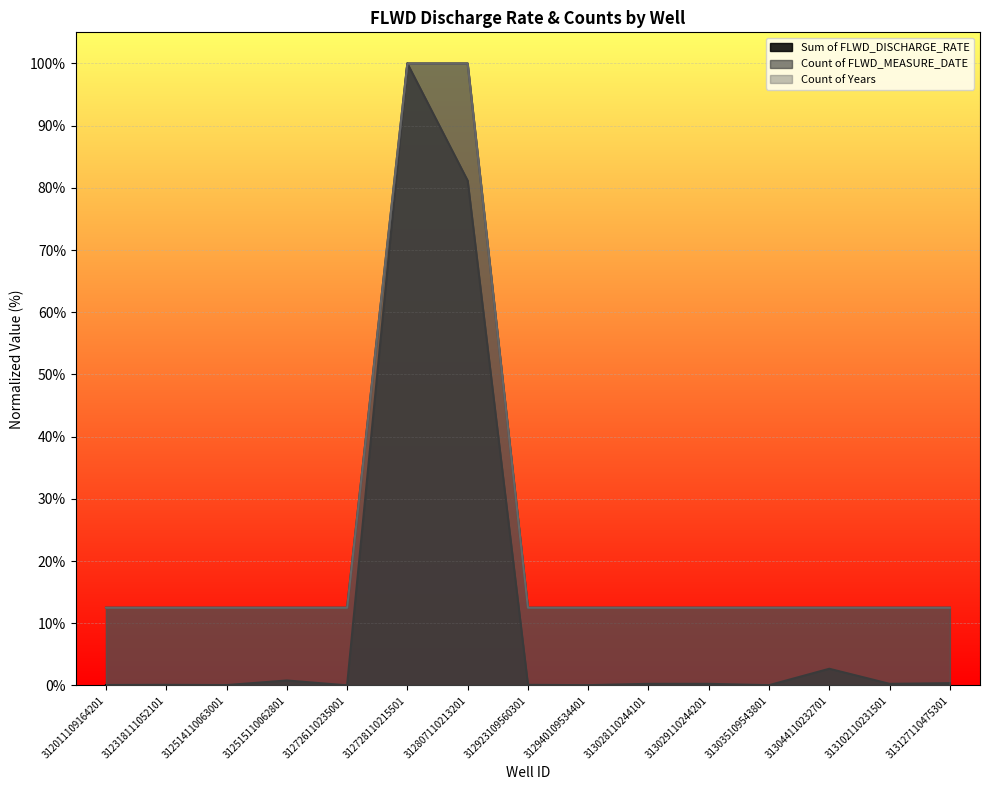

Reading left to right, transcribe all the data shown in this chart.

Sum of FLWD_DISCHARGE_RATE: 312011109164201=0.1	312318111052101=0.1	312514110063001=0.1	312515110062801=0.8	312726110235001=0.0	312728110215501=100.0	312807110213201=81.2	312923109560301=0.1	312940109534401=0.1	313028110244101=0.3	313029110244201=0.3	313035109543801=0.1	313044110232701=2.7	313102110231501=0.3	313127110475301=0.4
Count of FLWD_MEASURE_DATE: 312011109164201=12.5	312318111052101=12.5	312514110063001=12.5	312515110062801=12.5	312726110235001=12.5	312728110215501=100.0	312807110213201=100.0	312923109560301=12.5	312940109534401=12.5	313028110244101=12.5	313029110244201=12.5	313035109543801=12.5	313044110232701=12.5	313102110231501=12.5	313127110475301=12.5
Count of Years: 312011109164201=12.5	312318111052101=12.5	312514110063001=12.5	312515110062801=12.5	312726110235001=12.5	312728110215501=100.0	312807110213201=100.0	312923109560301=12.5	312940109534401=12.5	313028110244101=12.5	313029110244201=12.5	313035109543801=12.5	313044110232701=12.5	313102110231501=12.5	313127110475301=12.5